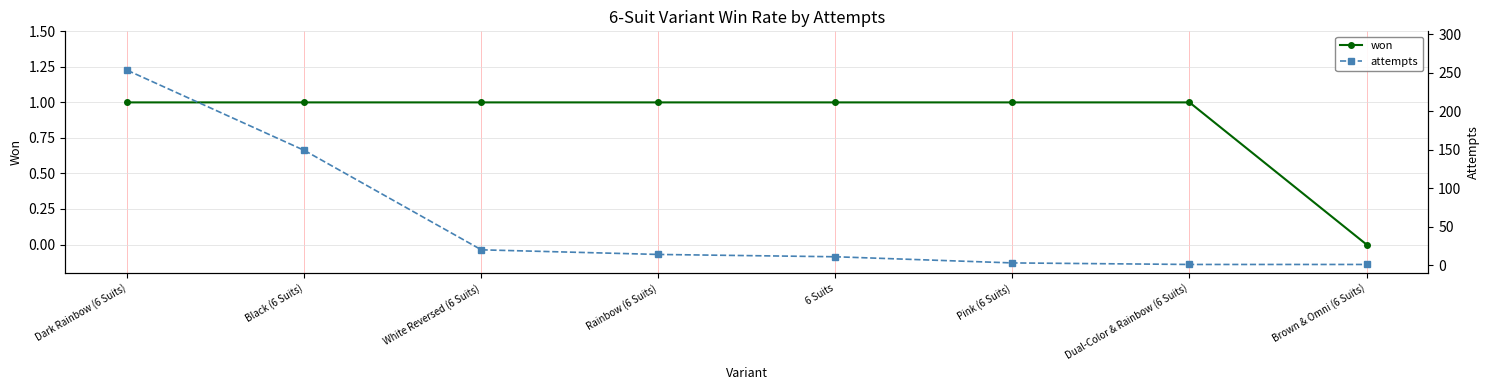

What is the sum of all won values?

7